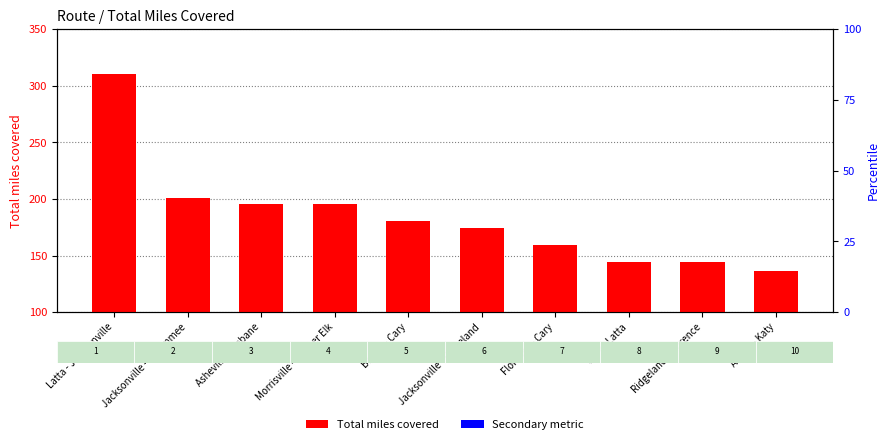

What is the sum of all Total miles covered values?

1840.2